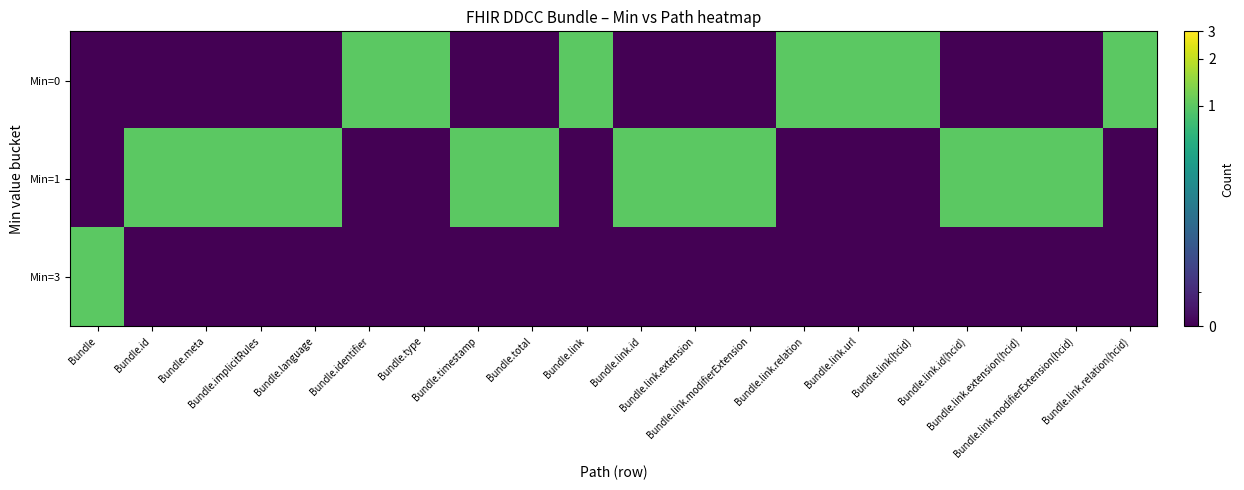

Which has a higher value, Bundle.type or Bundle.language?

Bundle.type